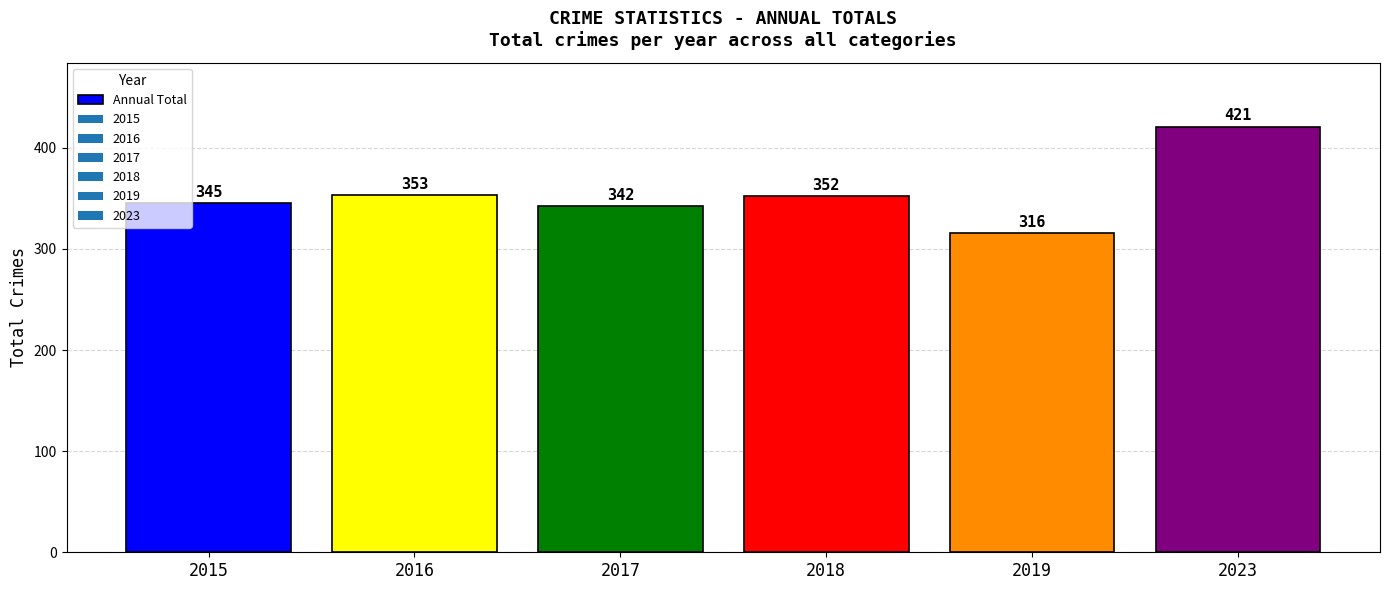

What is the greatest value displayed?

421